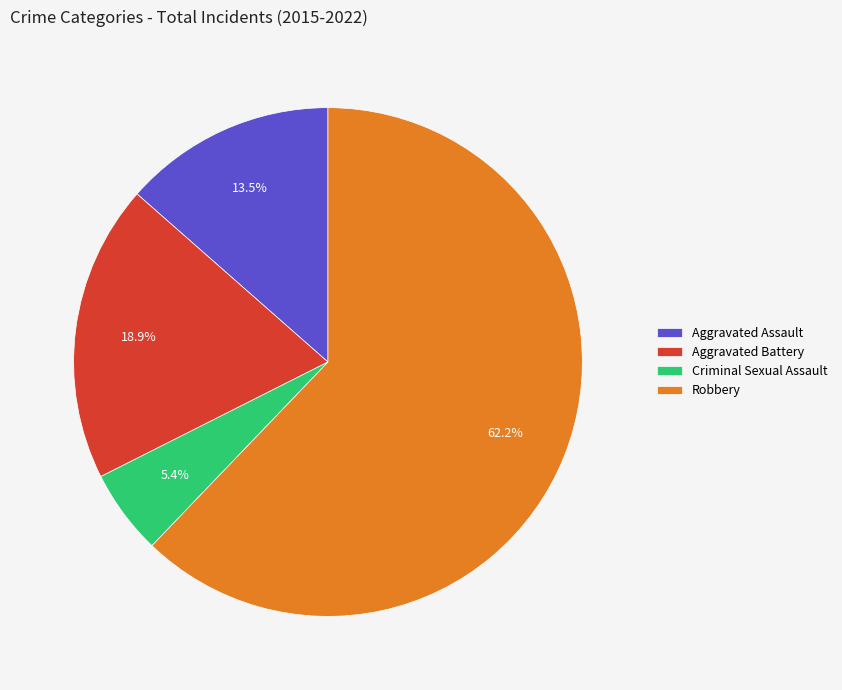

Which slice is the smallest?

Criminal Sexual Assault